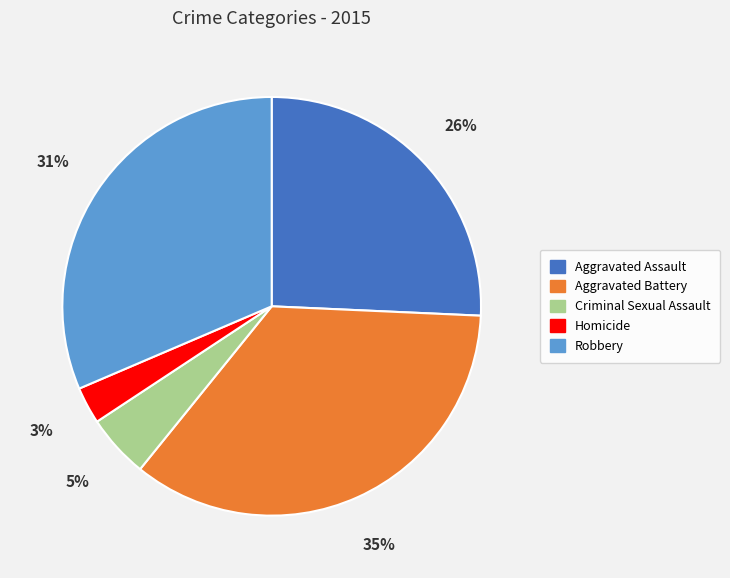

Combined, do Homicide and Robbery account for over 50%?

No